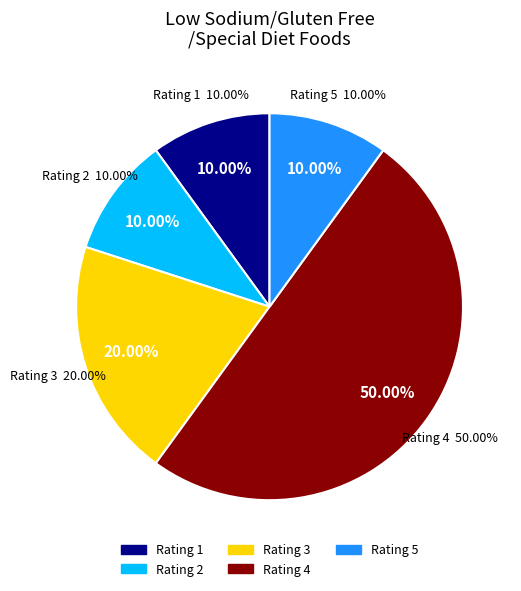

Is there any slice that represents more than half of the pie?

No